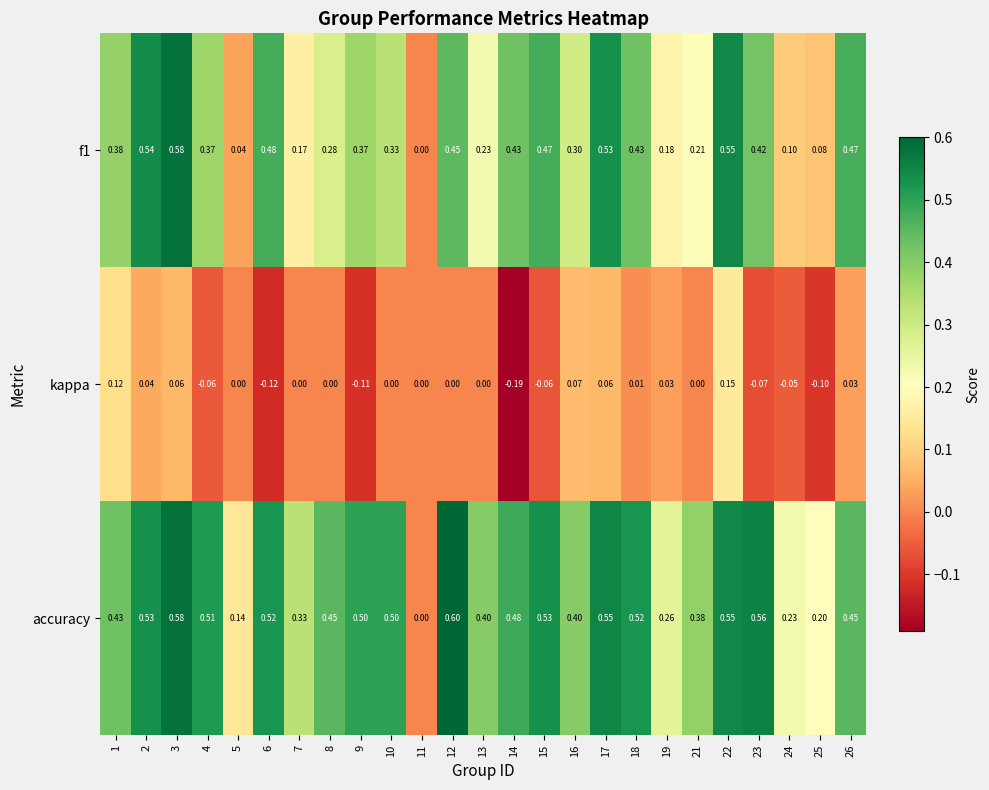

Count the number of categories in the chart.

25